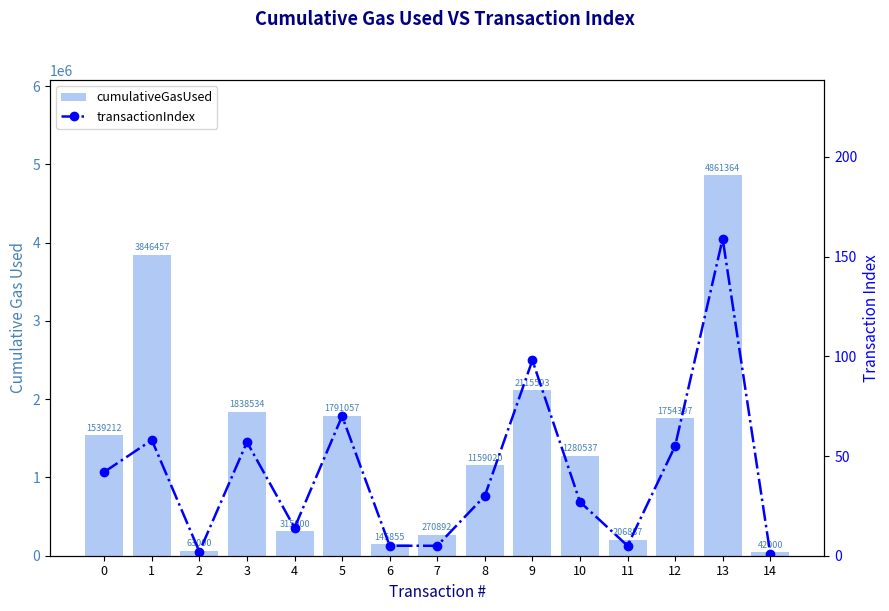

Which series has the widest spread of values?

cumulativeGasUsed